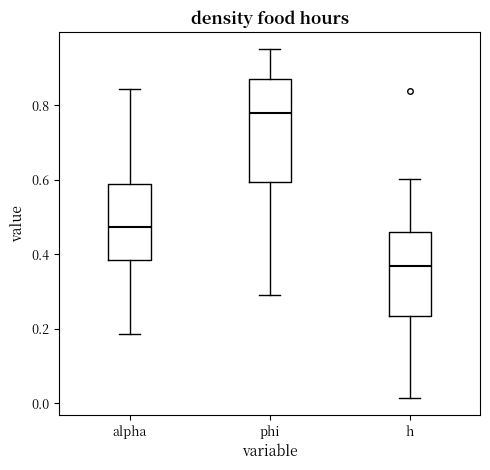

Where is the upper edge of the box for alpha on the y-axis? The values are not printed on the chart, so give them approximately, as read against the axis.

0.58